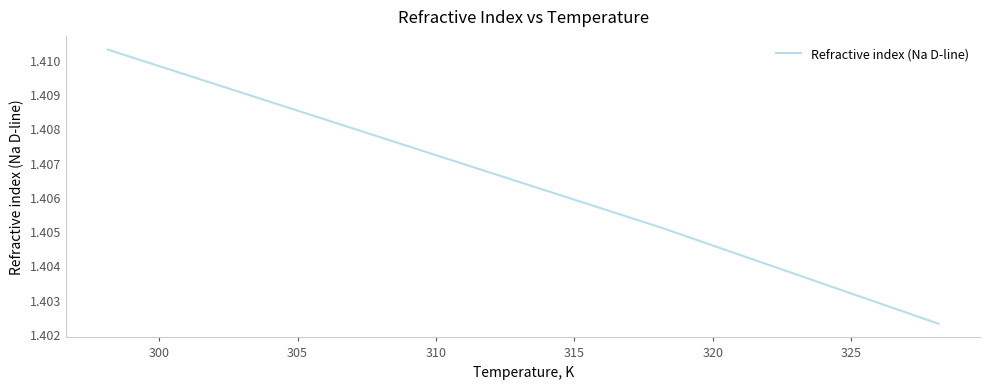

Is this an area chart (filled region under the line)?

No